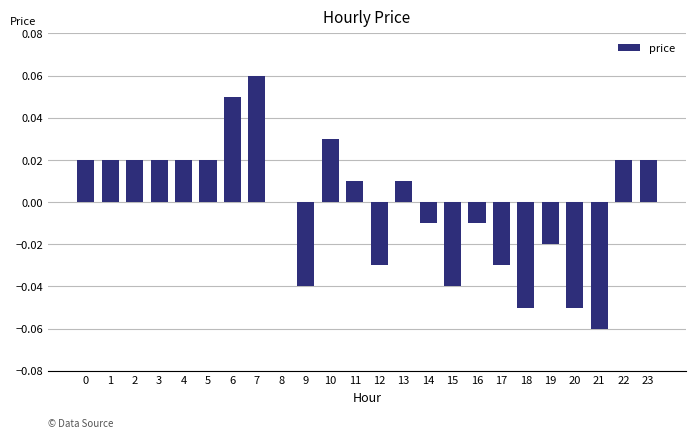

How many series are shown in this chart?

1